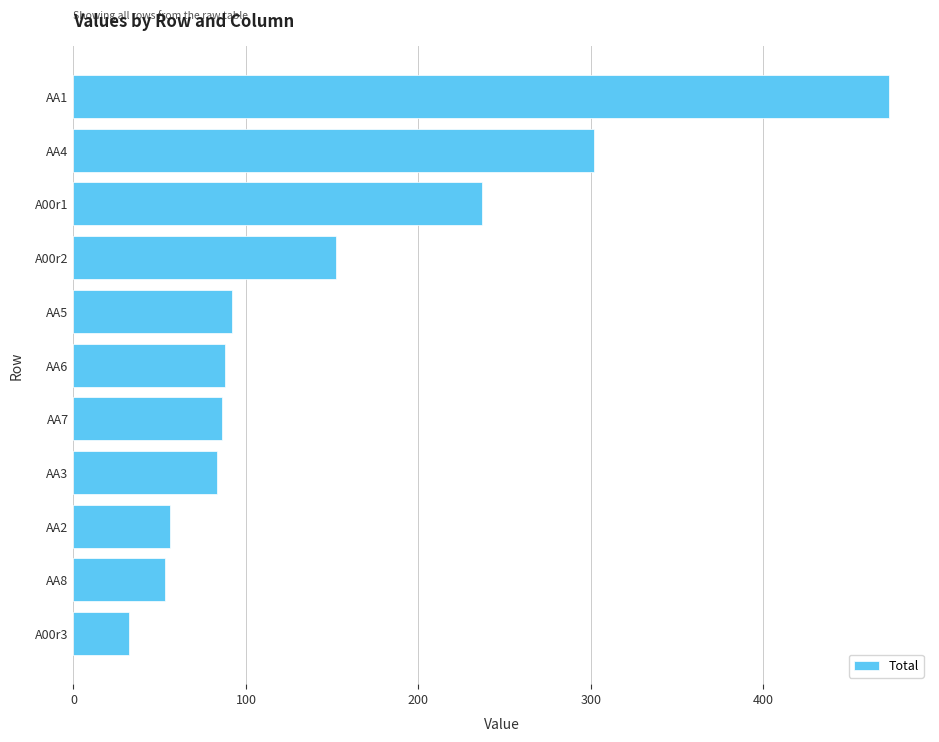

What is the average value?

150